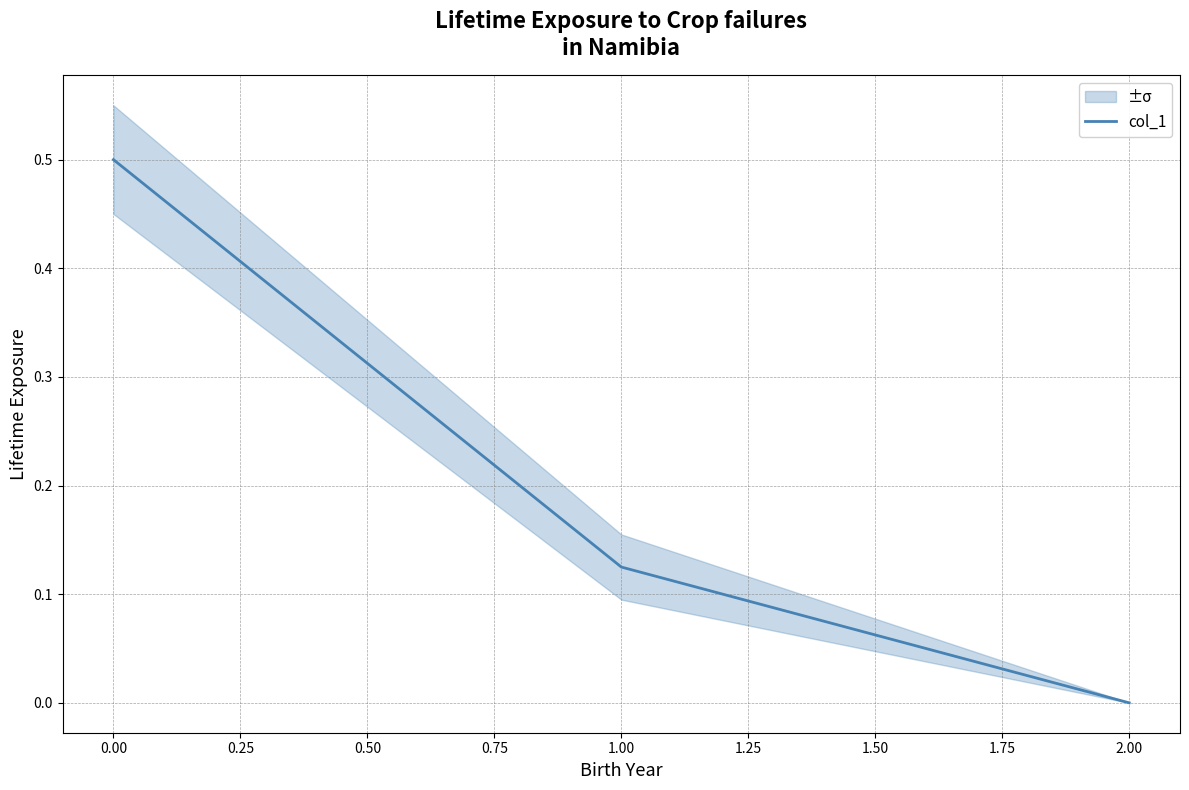

How many values are above zero?

2